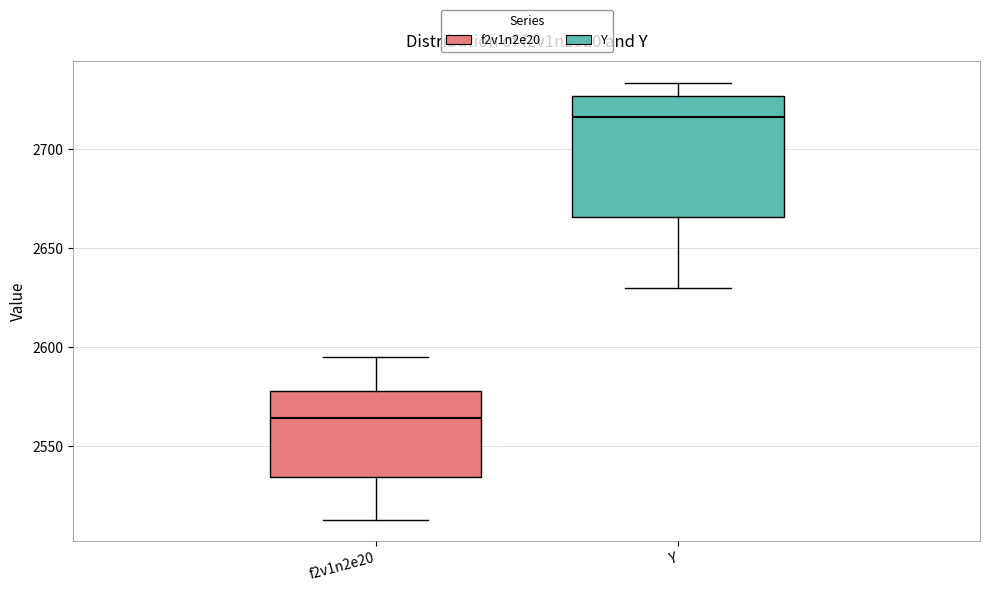

Which box's median line is the highest?

Y